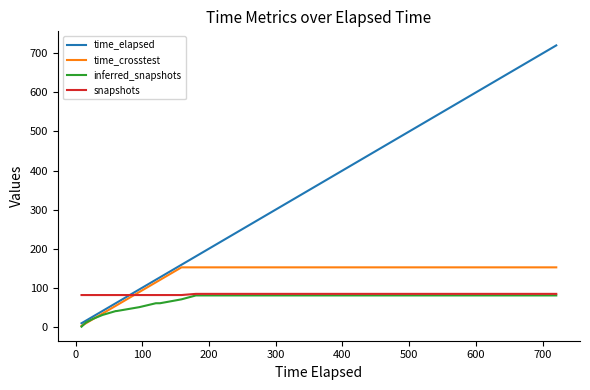

How many values in the time_elapsed series are below 180?

10